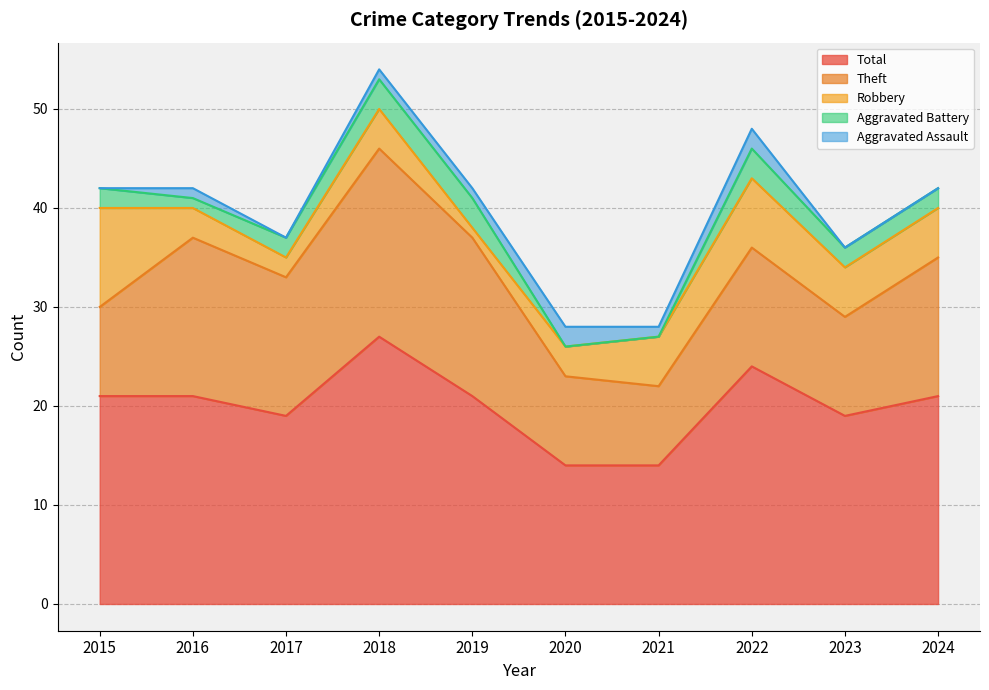

Which category has the highest value across all series?

2018